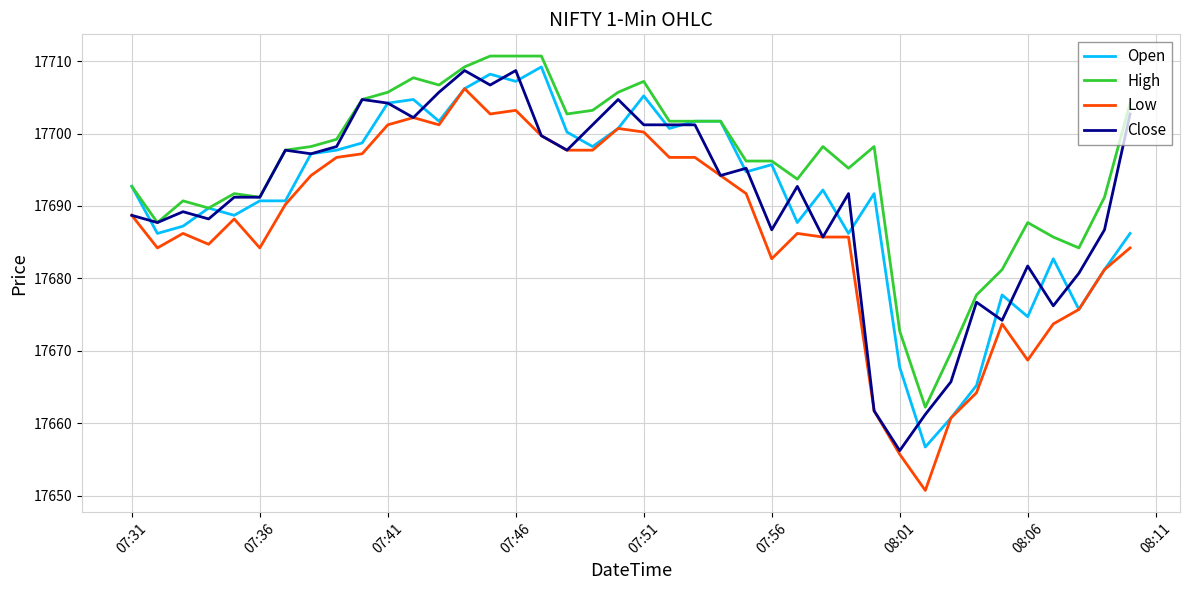

Which series has the largest total across all categories?

High